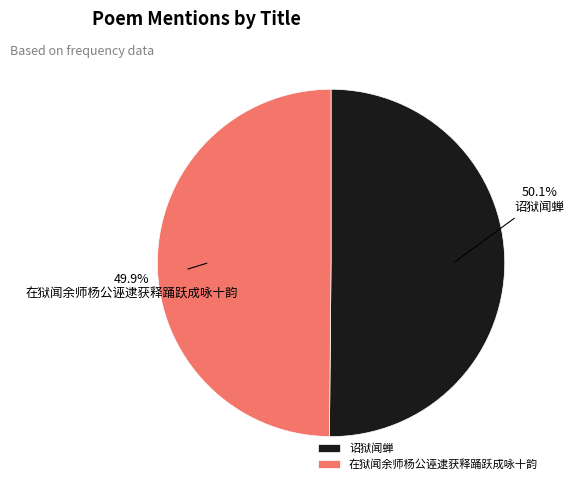

Approximately how many times larger is the value at 诏狱闻蝉 compared to 在狱闻余师杨公诬逮获释踊跃成咏十韵?

1.0